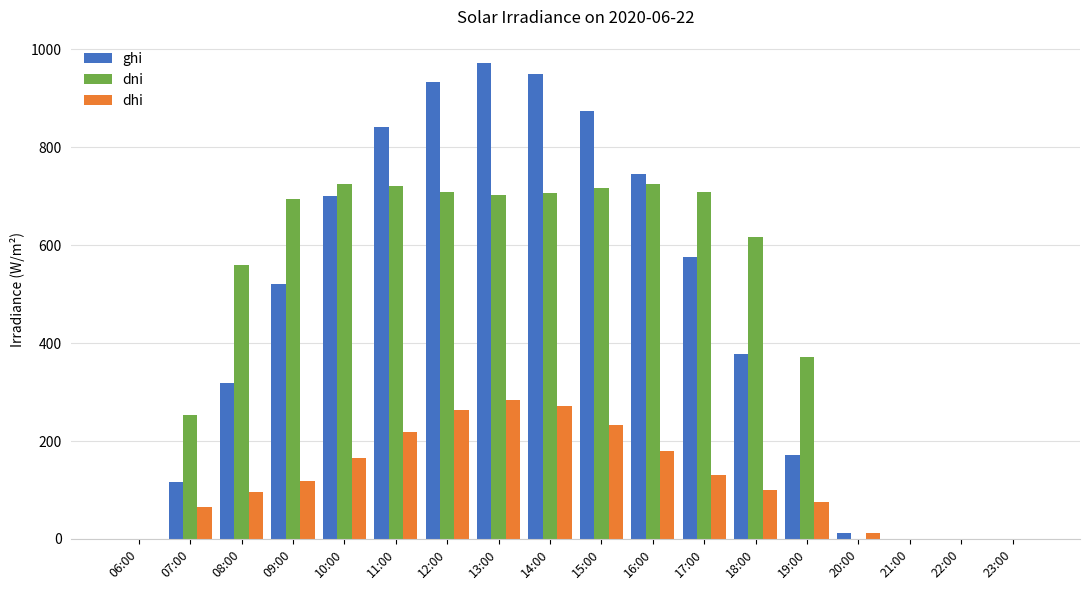

Between 12:00 and 22:00, which series saw the biggest shift?

ghi